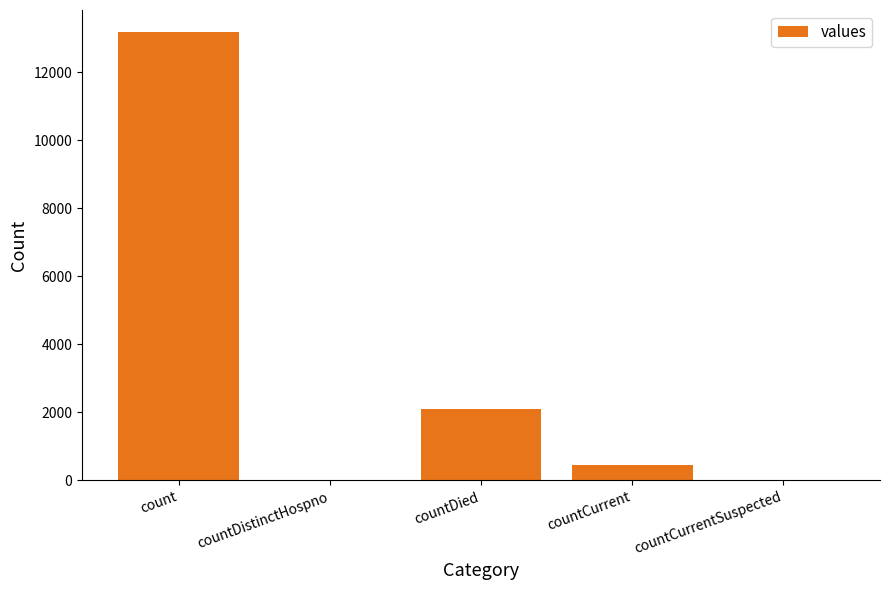

Does the chart contain stacked bars?

No